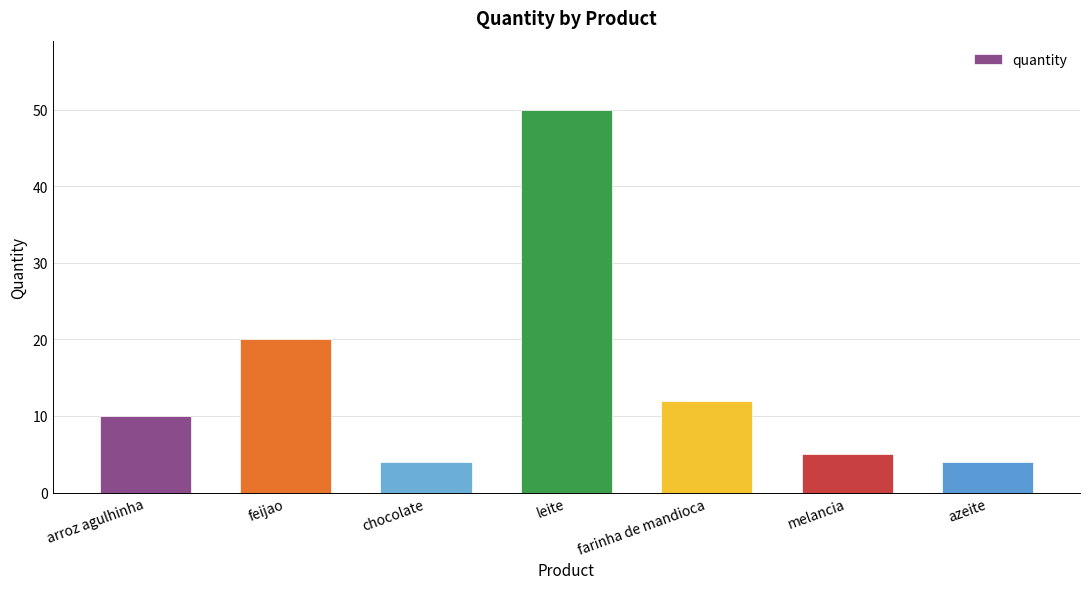

What is the difference between the maximum and minimum values?

46